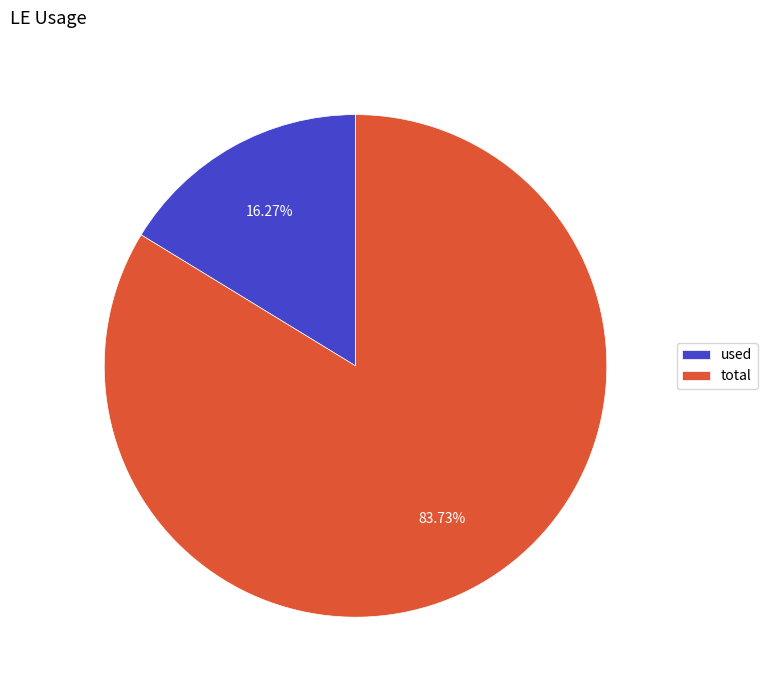

To the nearest percent, what percentage of the pie is total?

84%